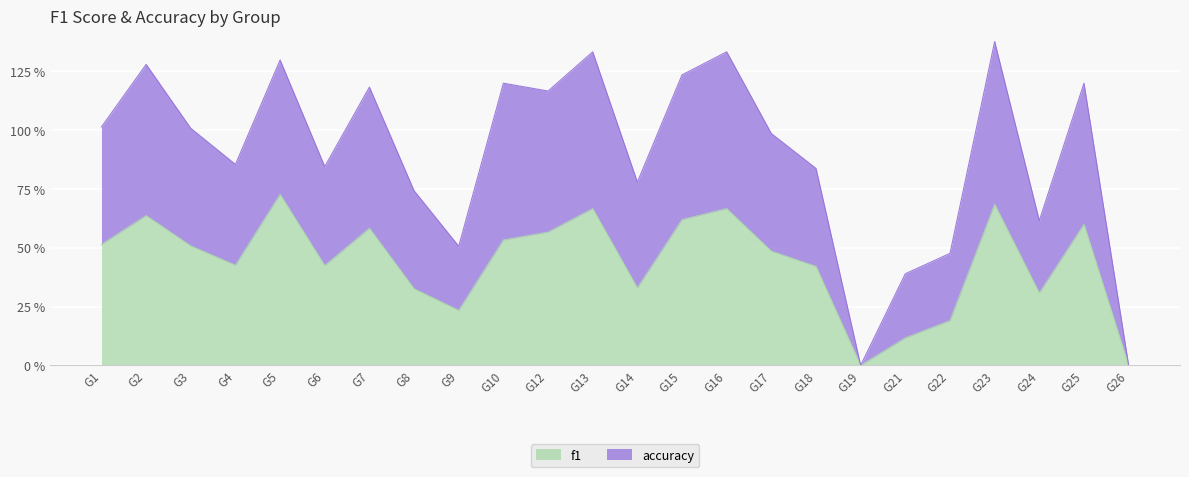

How many values in accuracy are above zero?

22